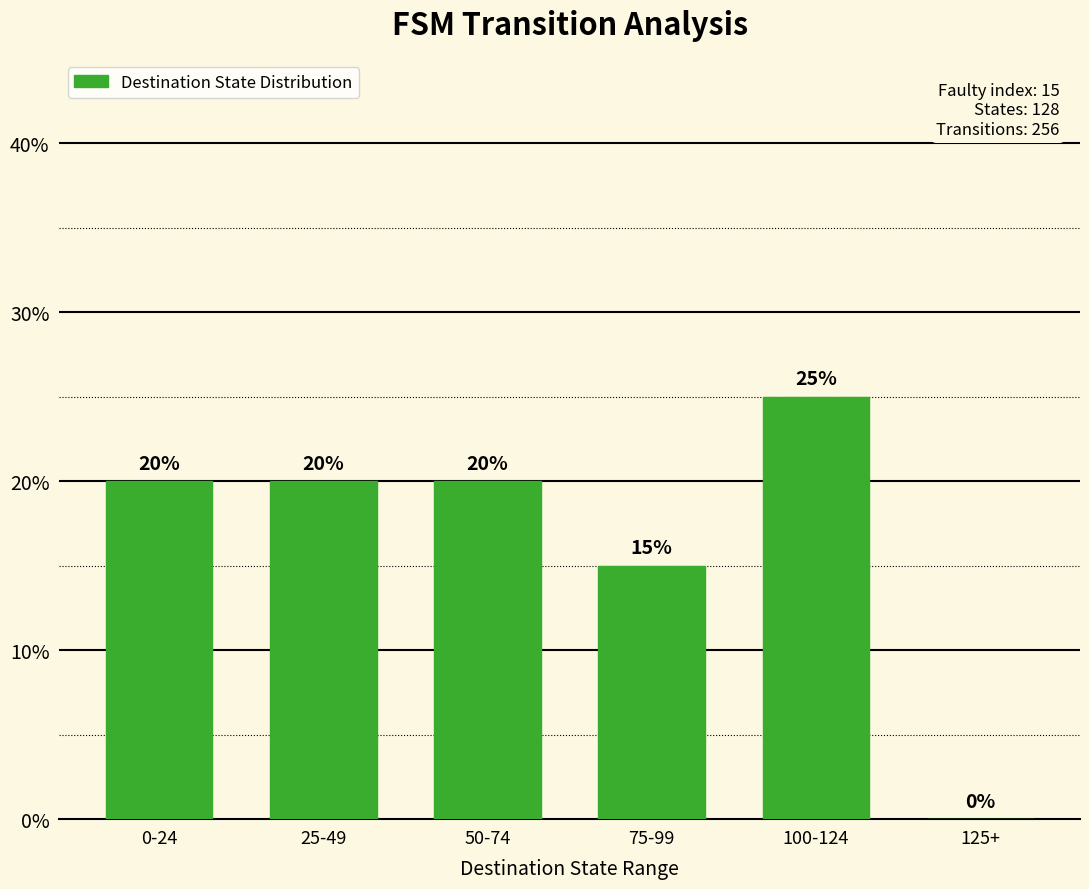

What is the value of the 1st bar from the left?

0.2